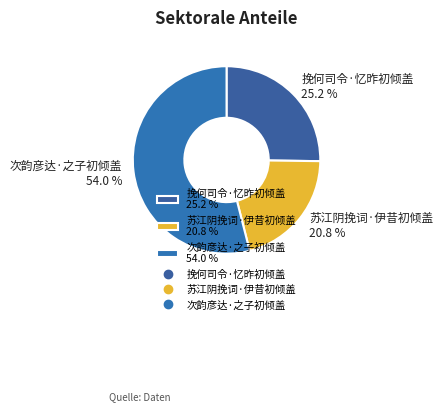

What is the ratio of the value at 挽何司令·忆昨初倾盖 25.2 % to the value at 次韵彦达·之子初倾盖 54.0 %?

0.5